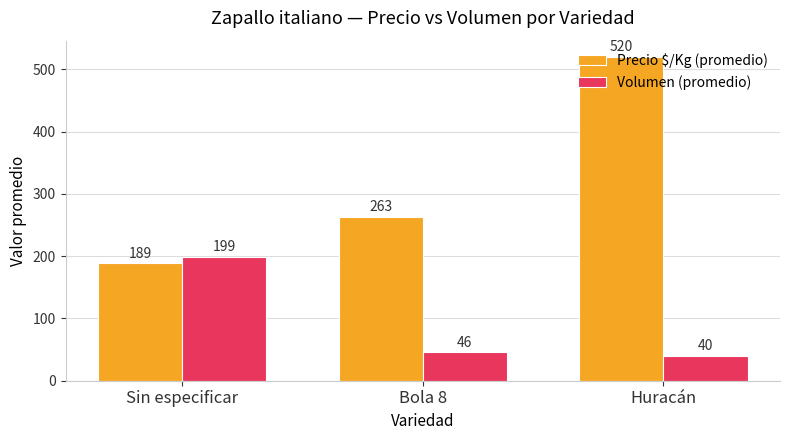

Reading right to left, list all the values displayed in this chart.

Precio $/Kg (promedio): Huracán=520	Bola 8=263	Sin especificar=189
Volumen (promedio): Huracán=40	Bola 8=46	Sin especificar=199